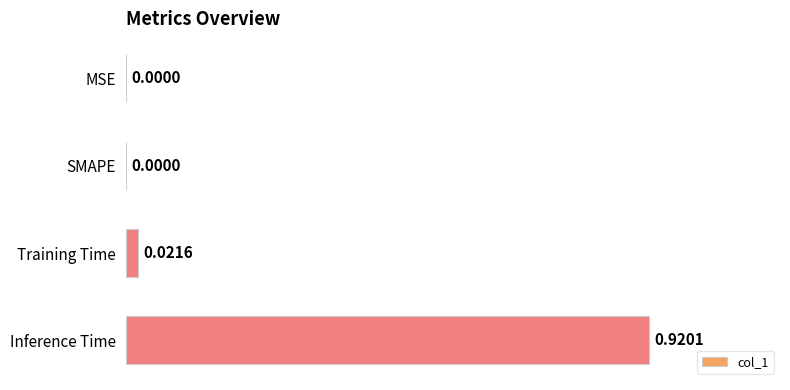

What is the change in value from SMAPE to Inference Time?

+0.9